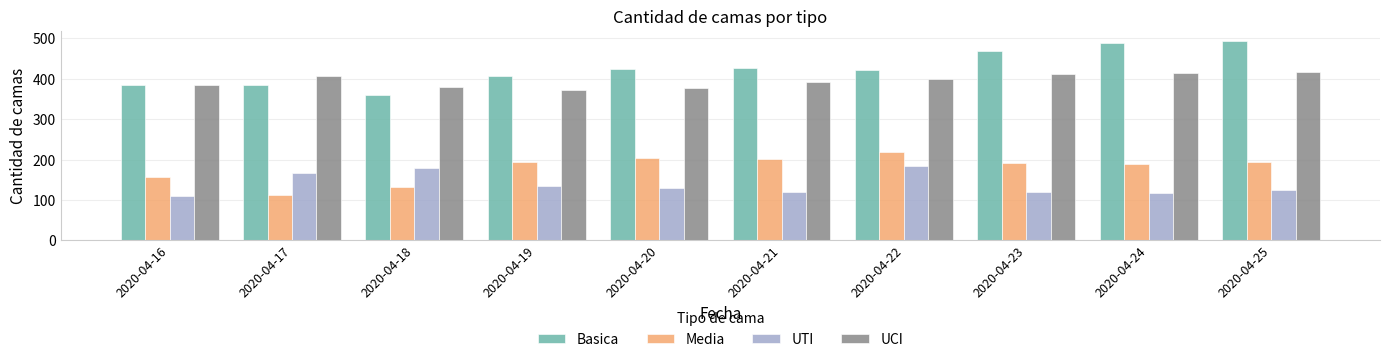

What is the difference between the highest and lowest values at 2020-04-19?

273